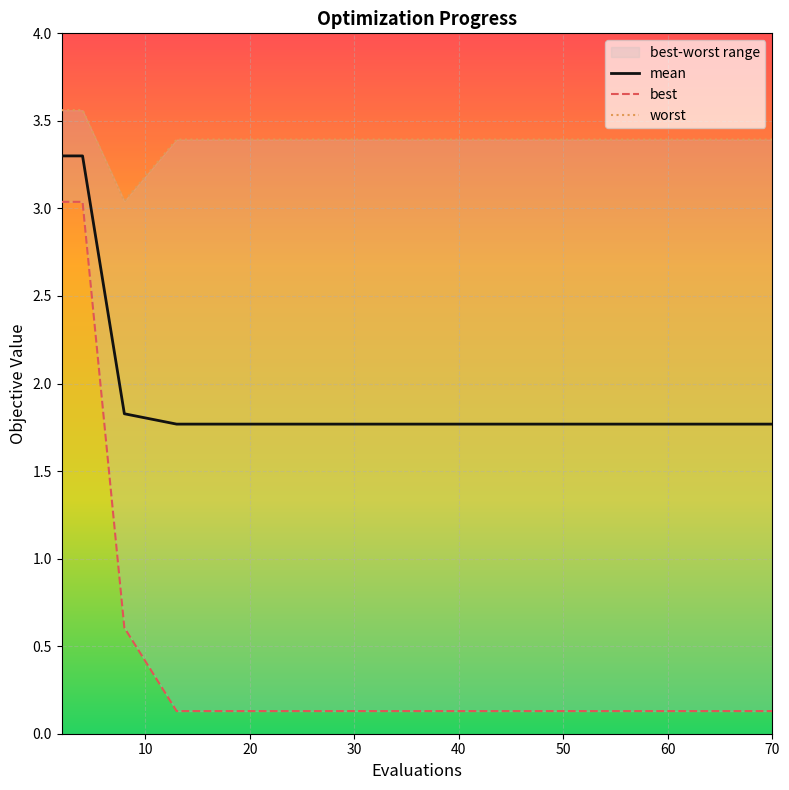

What is the lowest value of the mean series?

1.8